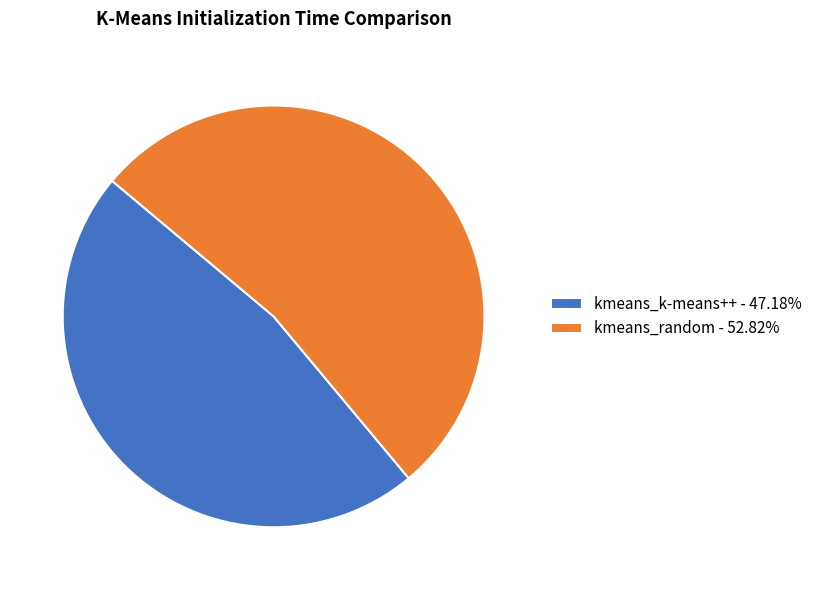

What is the ratio of the value at kmeans_random - 52.82% to the value at kmeans_k-means++ - 47.18%?

1.1